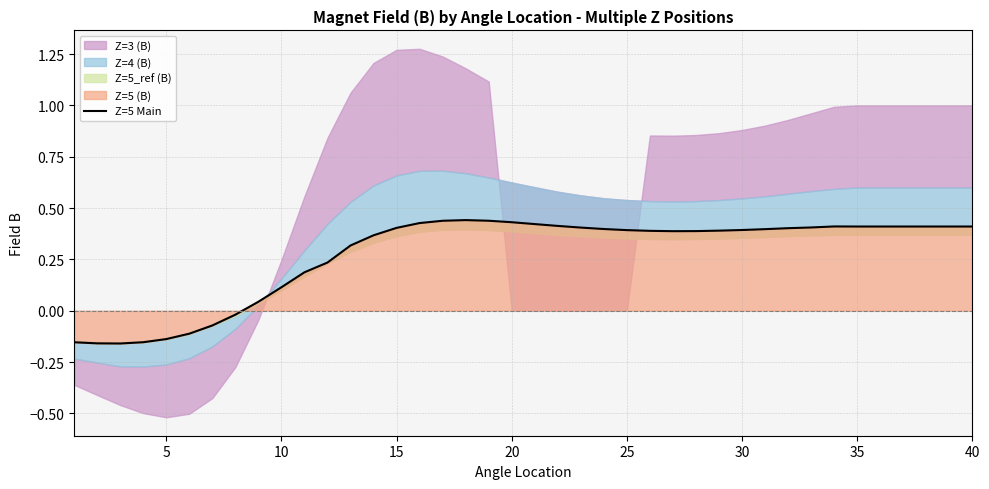

How many values are below zero?

8